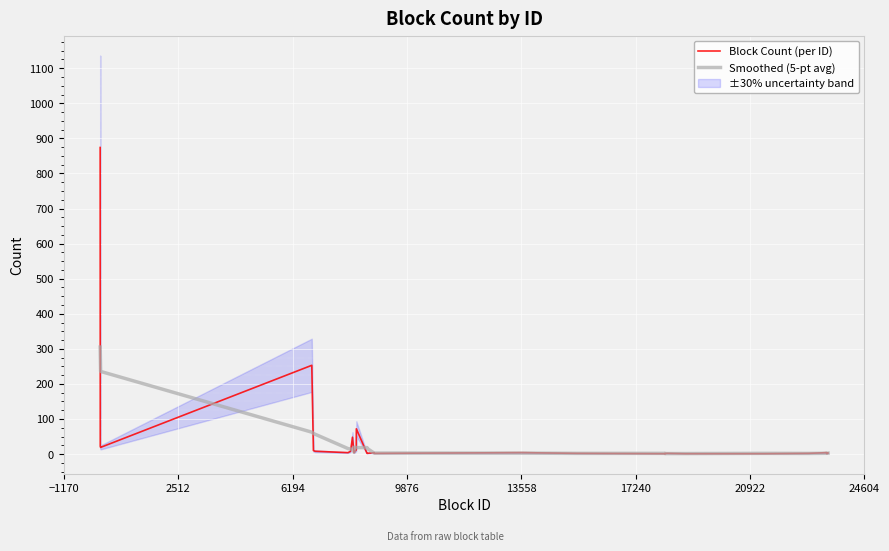

What is the maximum value for Smoothed (5-pt avg)?

305.0